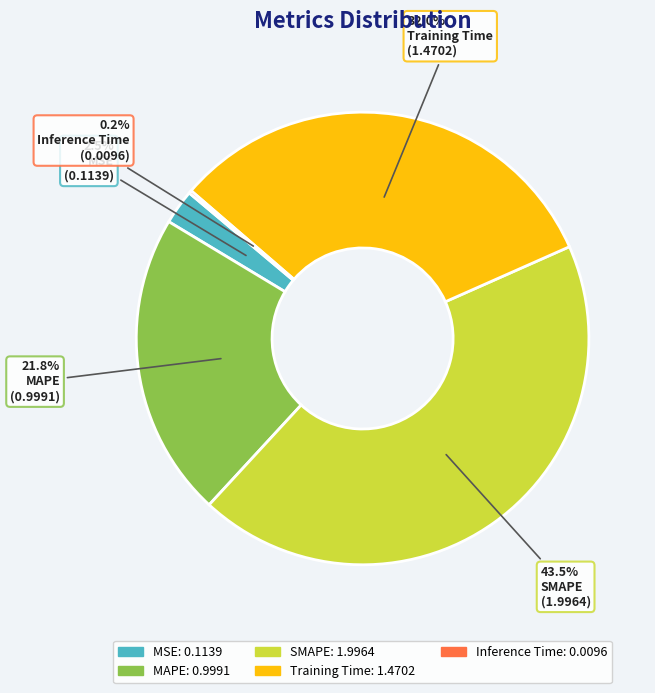

Does SMAPE account for over 50% of the chart?

No